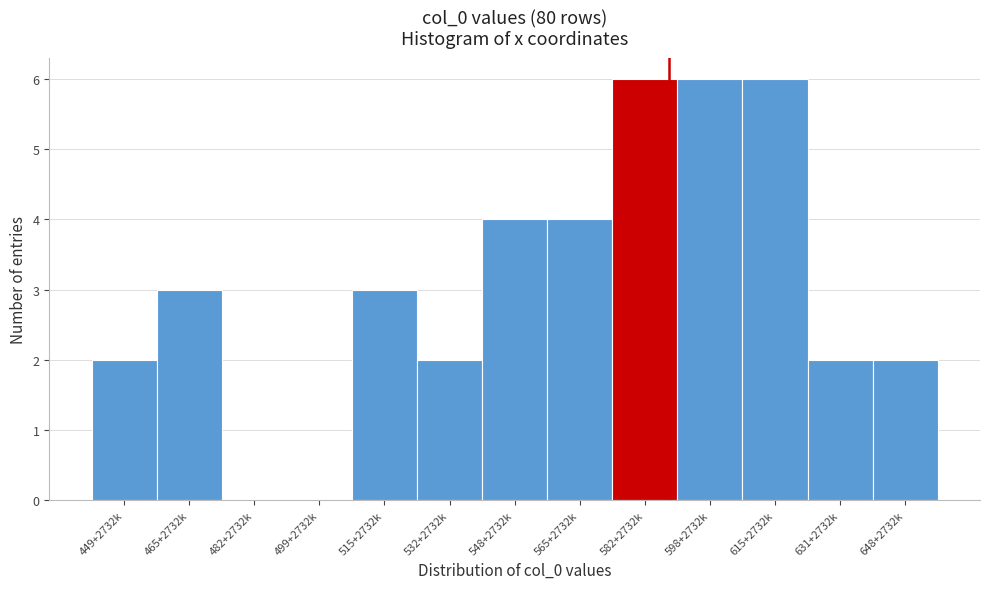

Reading right to left, transcribe all the data shown in this chart.

648+2732k=2	631+2732k=2	615+2732k=6	598+2732k=6	582+2732k=6	565+2732k=4	548+2732k=4	532+2732k=2	515+2732k=3	499+2732k=0	482+2732k=0	465+2732k=3	449+2732k=2